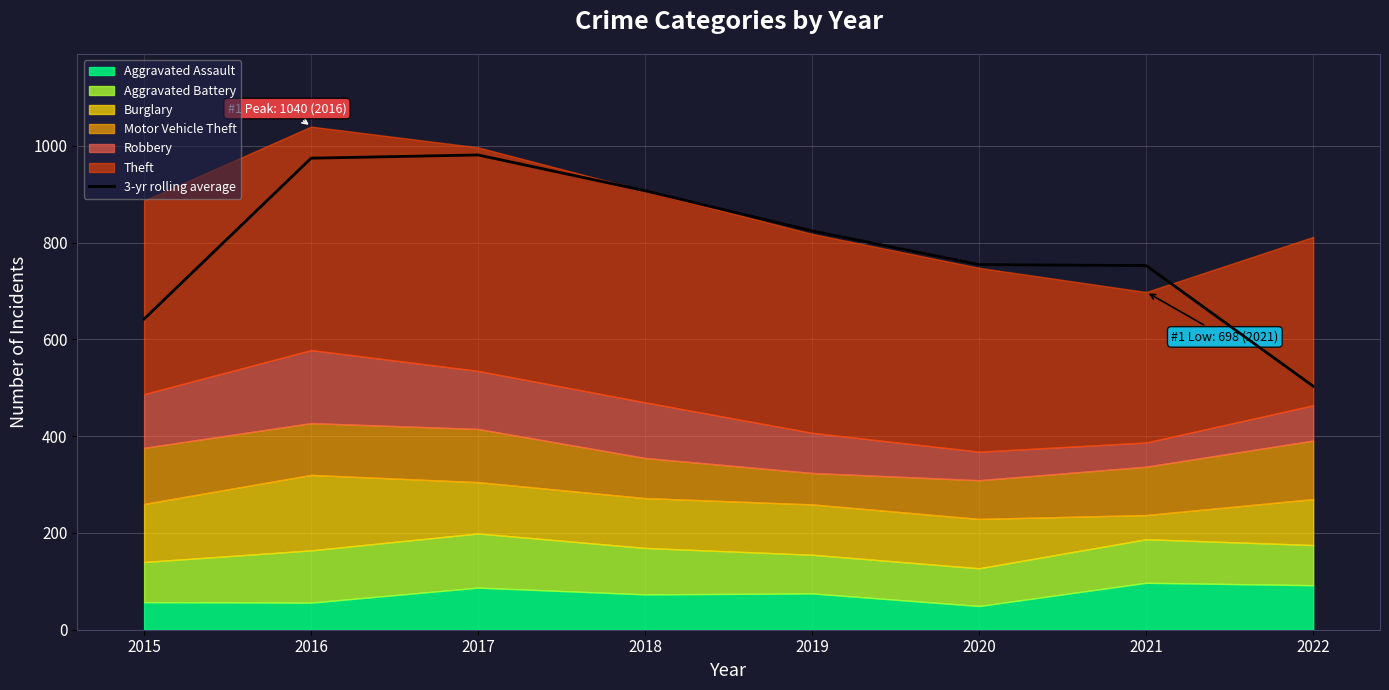

What is the value of the 5th point from the left?

824.3